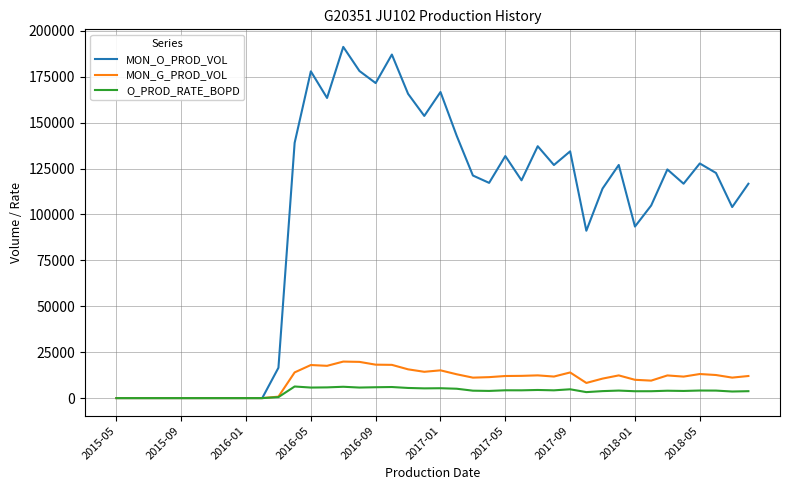

What is the maximum value shown in the chart?

191245.0